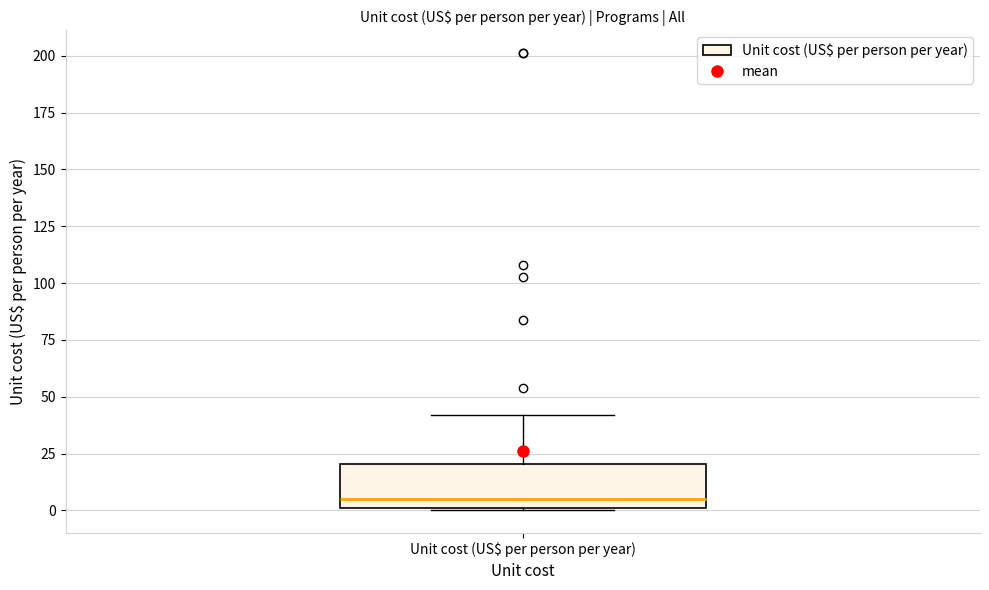

Read this box plot against the y-axis: the position of the median line, the range covered by the box, and the ends of both whiskers. The values are not printed on the chart, so give them approximately, as read against the axis.

median 5, box 0 to 20, whiskers 0 to 40